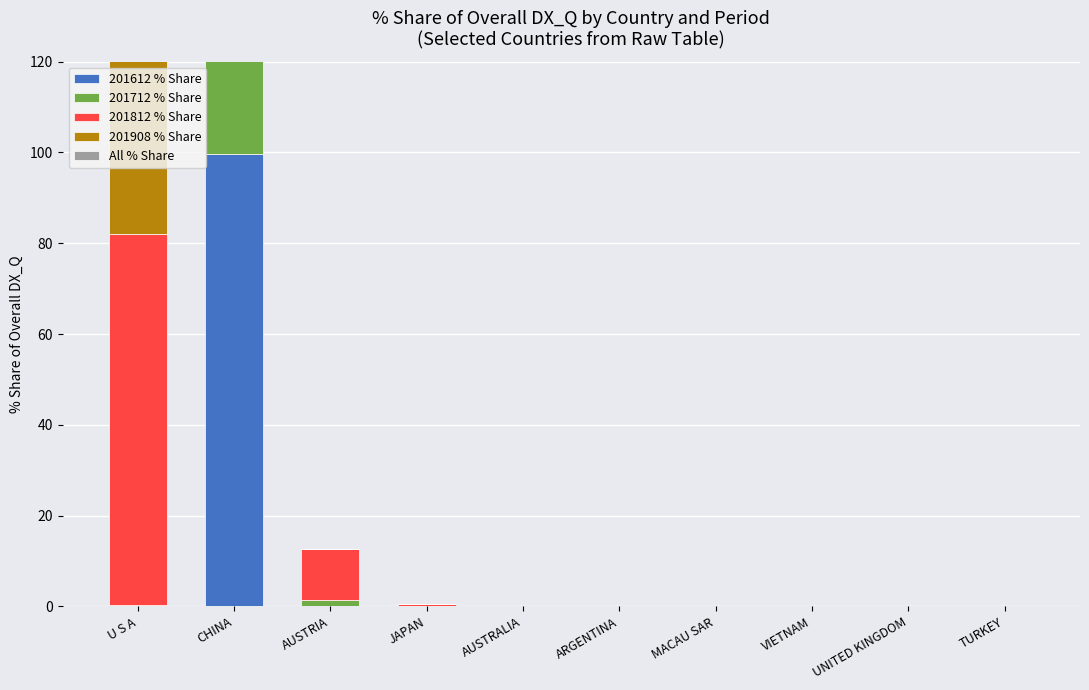

What is the greatest value displayed?

99.7